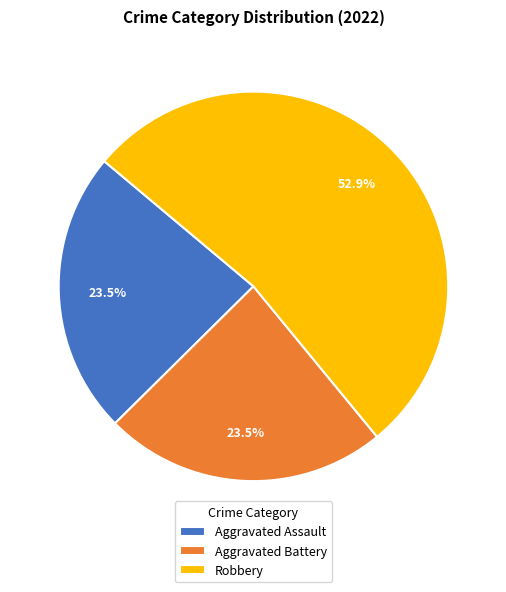

What is the largest slice in the pie chart?

Robbery